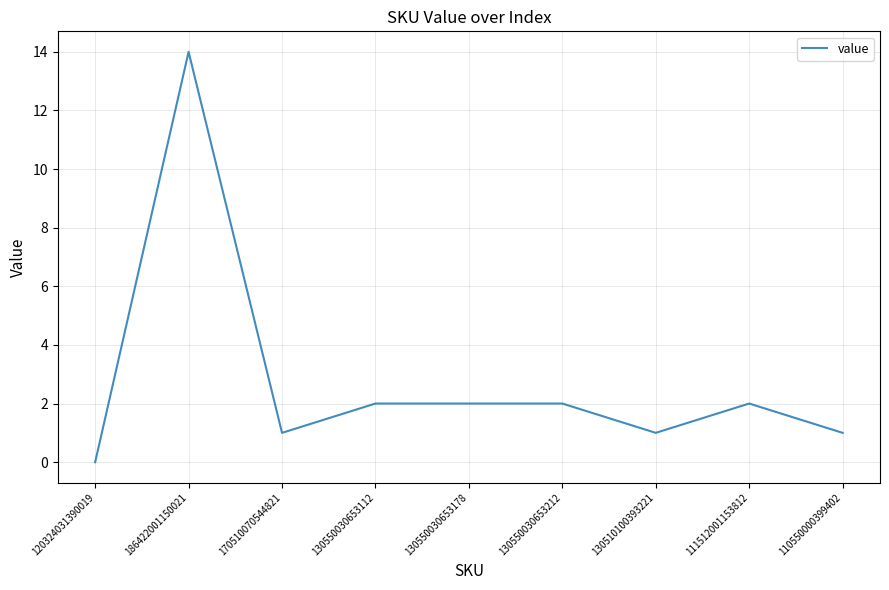

What position from the right is 186422001150021?

8